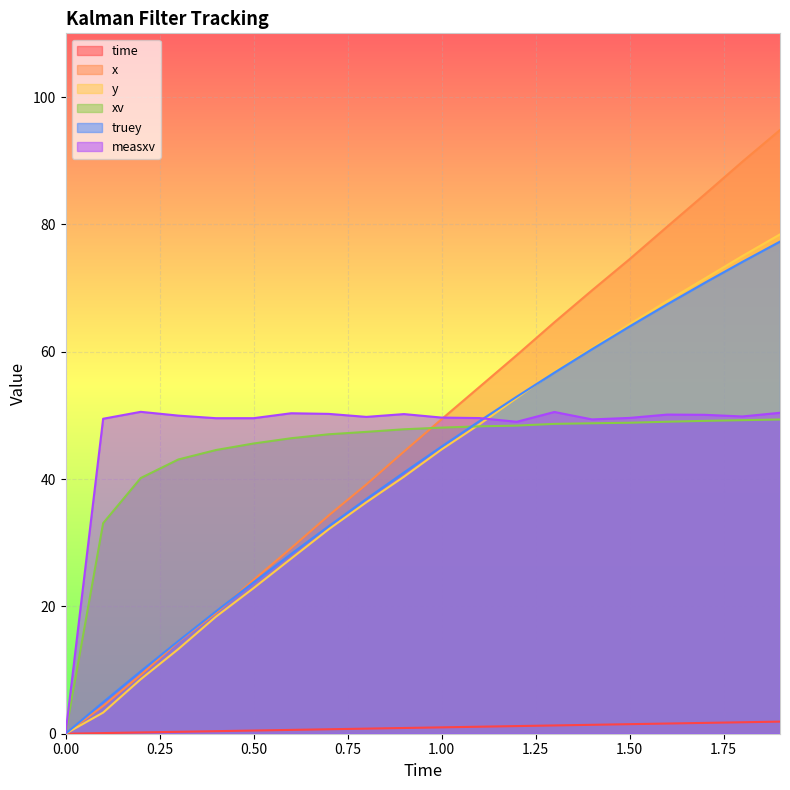

Reading right to left, list all the values displayed in this chart.

time: 1.9=1.9	1.8=1.8	1.7=1.7	1.6=1.6	1.5=1.5	1.4=1.4	1.3=1.3	1.2=1.2	1.1=1.1	1.0=1.0	0.9=0.9	0.8=0.8	0.7=0.7	0.6=0.6	0.5=0.5	0.4=0.4	0.3=0.3	0.2=0.2	0.1=0.1	0=0.0
x: 1.9=94.8	1.8=89.8	1.7=84.7	1.6=79.6	1.5=74.5	1.4=69.6	1.3=64.6	1.2=59.5	1.1=54.4	1.0=49.4	0.9=44.3	0.8=39.2	0.7=34.3	0.6=29.2	0.5=24.2	0.4=19.0	0.3=14.5	0.2=9.2	0.1=4.4	0=0.0
y: 1.9=78.4	1.8=75.0	1.7=71.5	1.6=68.0	1.5=64.3	1.4=60.6	1.3=56.9	1.2=52.7	1.1=48.6	1.0=44.6	0.9=40.4	0.8=36.3	0.7=32.1	0.6=27.5	0.5=22.9	0.4=18.4	0.3=13.3	0.2=8.6	0.1=3.3	0=0.0
xv: 1.9=49.4	1.8=49.2	1.7=49.1	1.6=49.0	1.5=48.8	1.4=48.8	1.3=48.7	1.2=48.4	1.1=48.3	1.0=48.1	0.9=47.8	0.8=47.4	0.7=47.0	0.6=46.4	0.5=45.6	0.4=44.6	0.3=43.1	0.2=40.2	0.1=33.1	0=0.0
truey: 1.9=77.3	1.8=74.1	1.7=70.8	1.6=67.4	1.5=64.0	1.4=60.4	1.3=56.7	1.2=52.9	1.1=49.1	1.0=45.1	0.9=41.0	0.8=36.9	0.7=32.6	0.6=28.2	0.5=23.8	0.4=19.2	0.3=14.6	0.2=9.8	0.1=5.0	0=0.0
measxv: 1.9=50.4	1.8=49.8	1.7=50.1	1.6=50.1	1.5=49.6	1.4=49.4	1.3=50.5	1.2=49.0	1.1=49.6	1.0=49.7	0.9=50.2	0.8=49.8	0.7=50.2	0.6=50.3	0.5=49.6	0.4=49.6	0.3=50.0	0.2=50.6	0.1=49.5	0=0.0